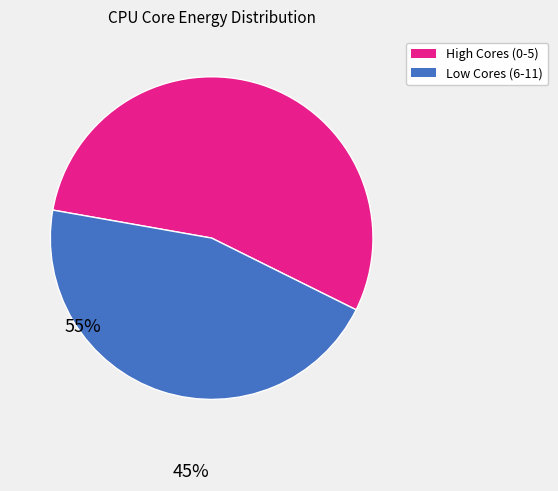

Is there any slice that represents more than half of the pie?

Yes